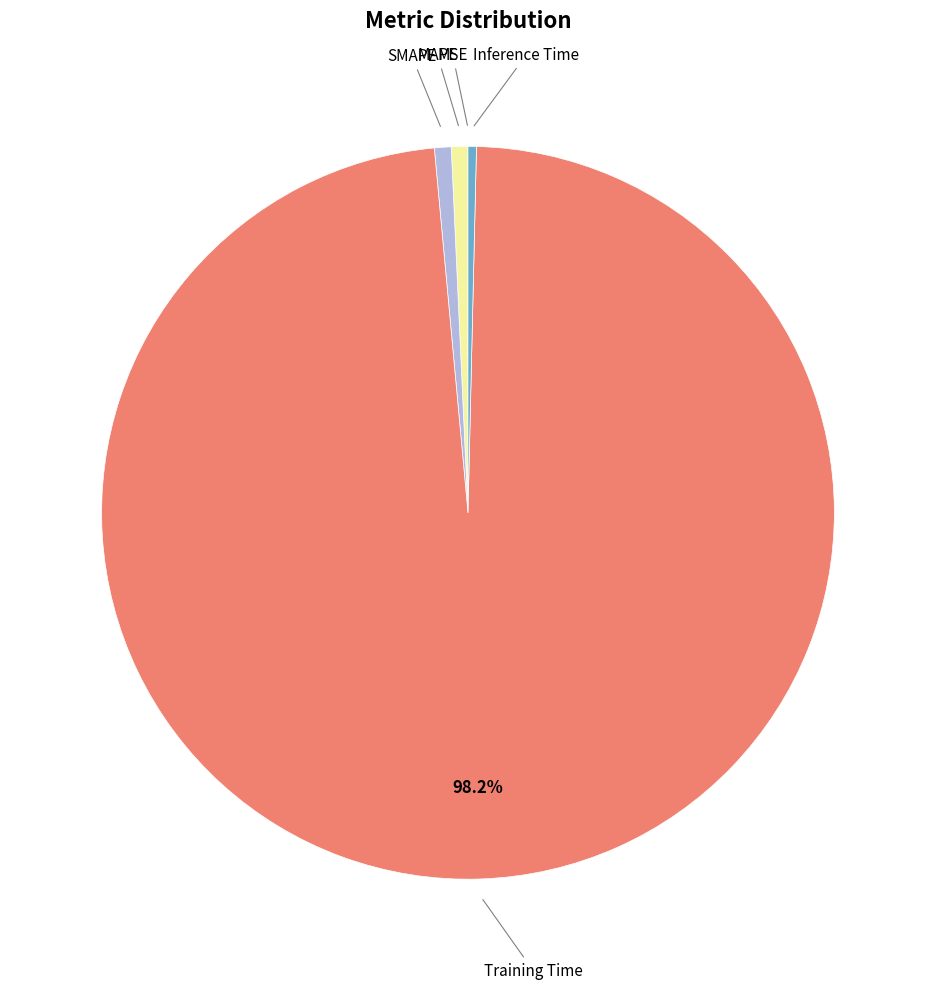

Rank the categories by value from lowest to highest.

MSE, Inference Time, MAPE, SMAPE, Training Time